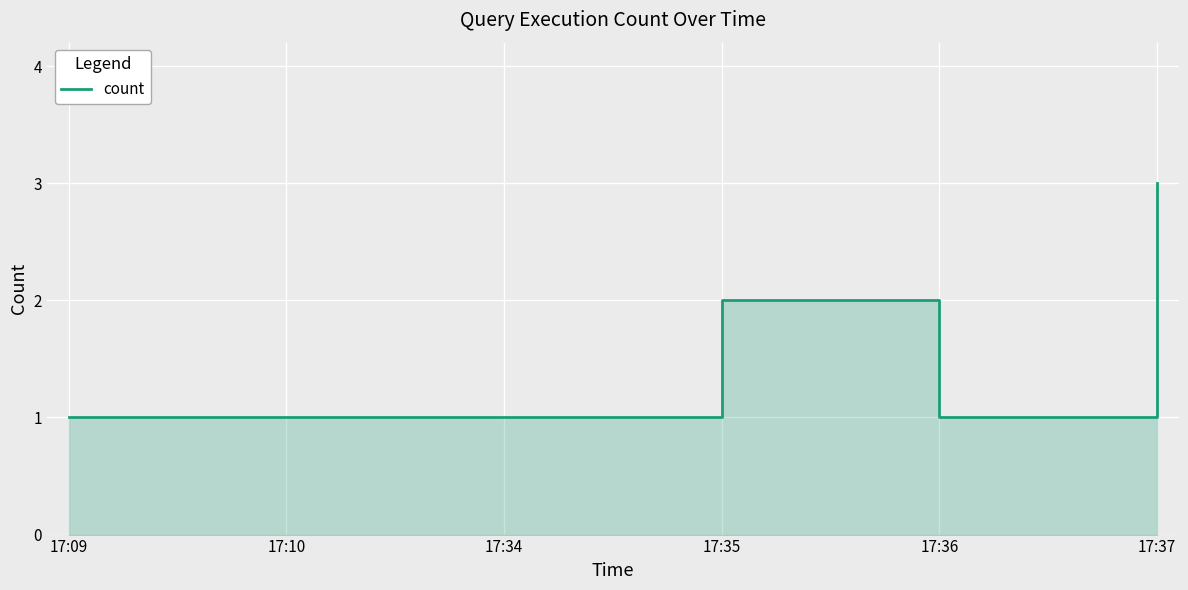

At which category does the chart reach its peak across all series?

17:37